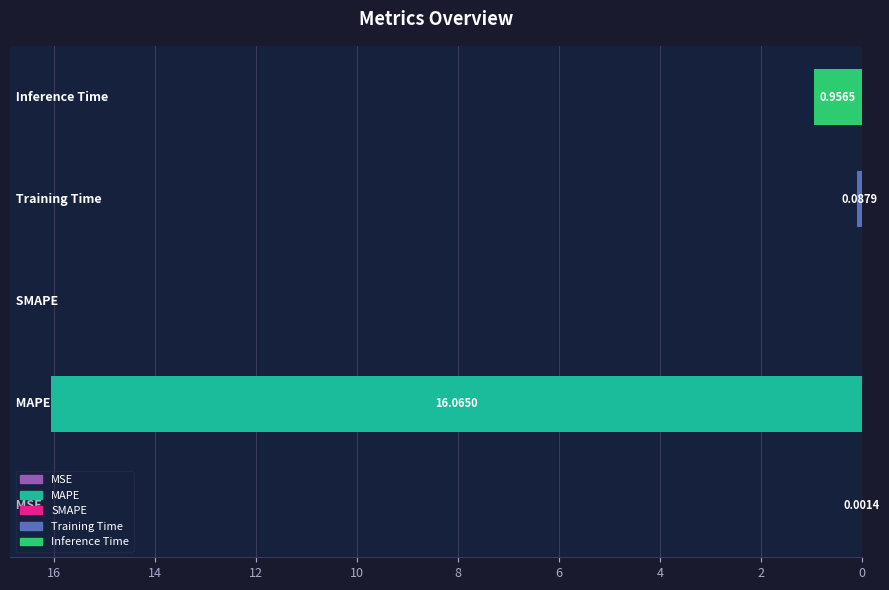

What is the sum of all values?

17.1